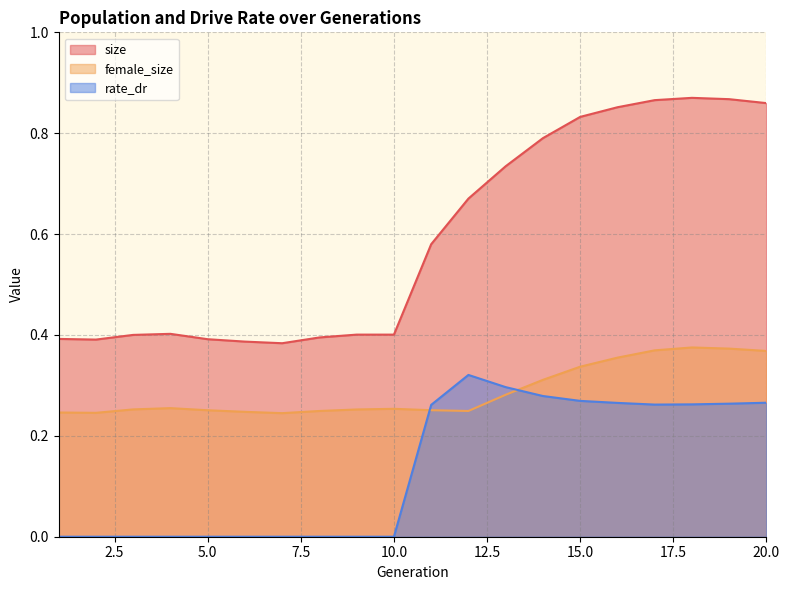

What is the total value across all series at 15?

1.4